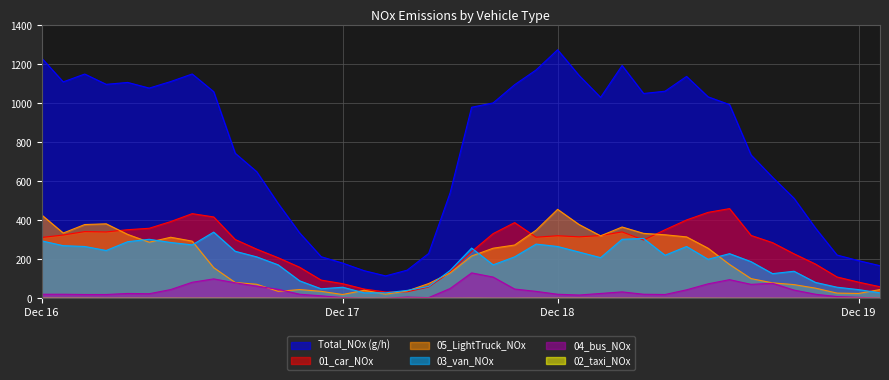

What is the maximum value shown in the chart?

1274.8